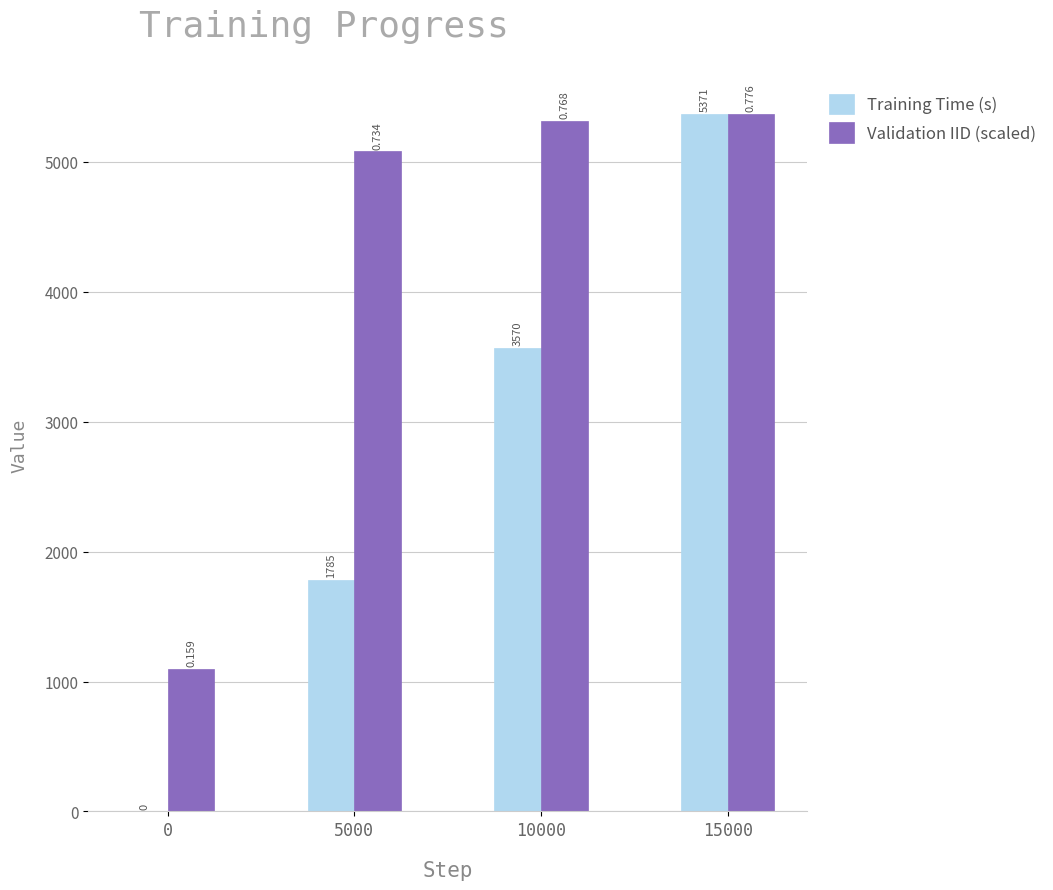

What is the total value across all series at 15000?

10742.0